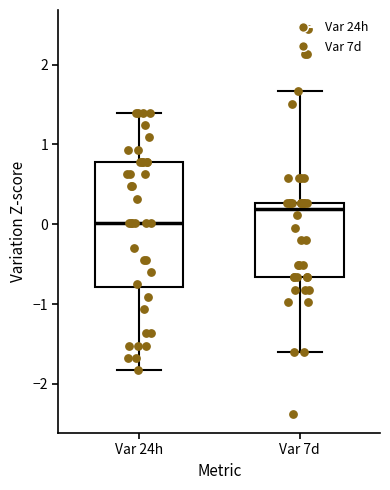

Where does the median line of the box for Var 24h sit on the y-axis? The values are not printed on the chart, so give them approximately, as read against the axis.

0.0